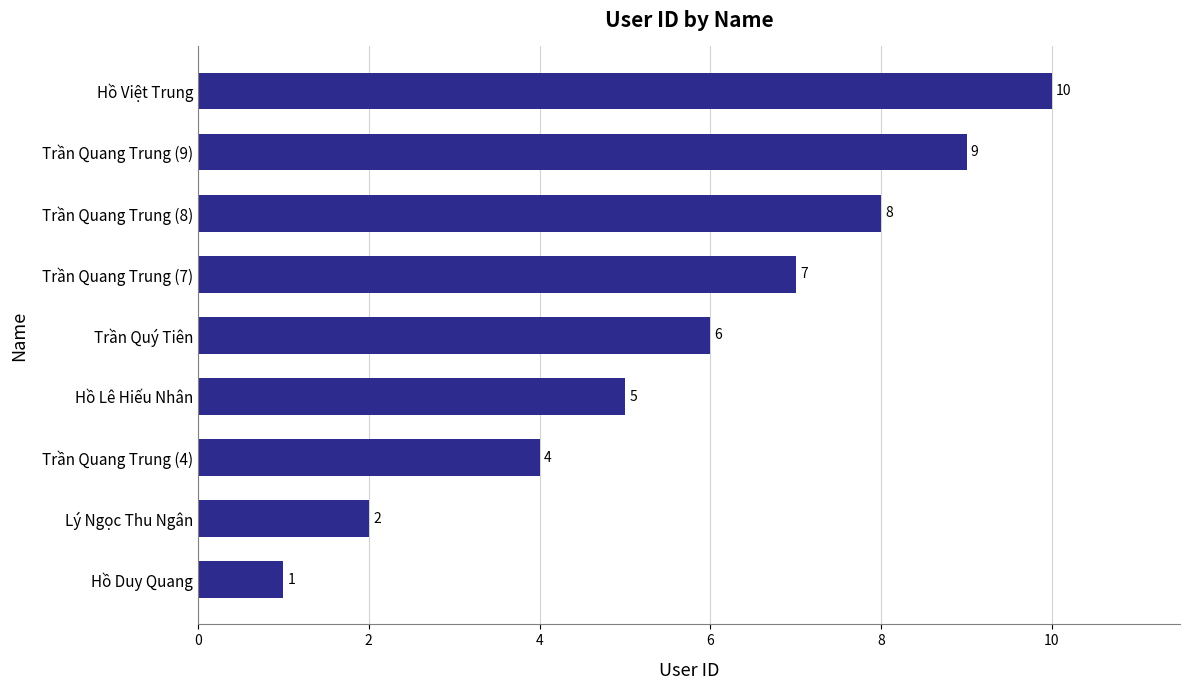

Reading bottom to top, list all the values displayed in this chart.

1	2	4	5	6	7	8	9	10